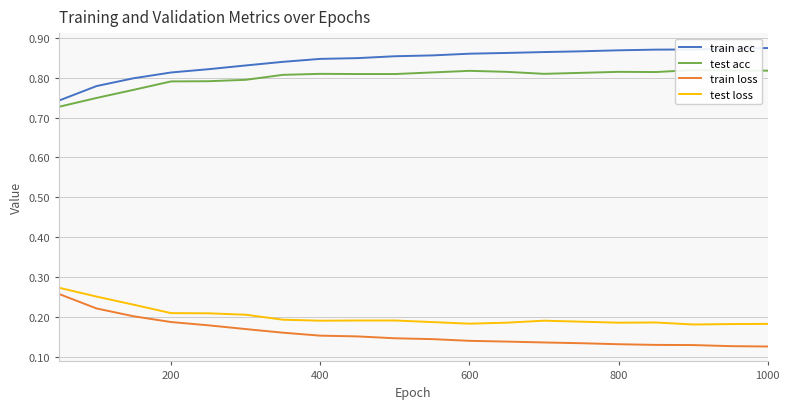

List the series in order of their peak value, highest first.

train acc, test acc, test loss, train loss